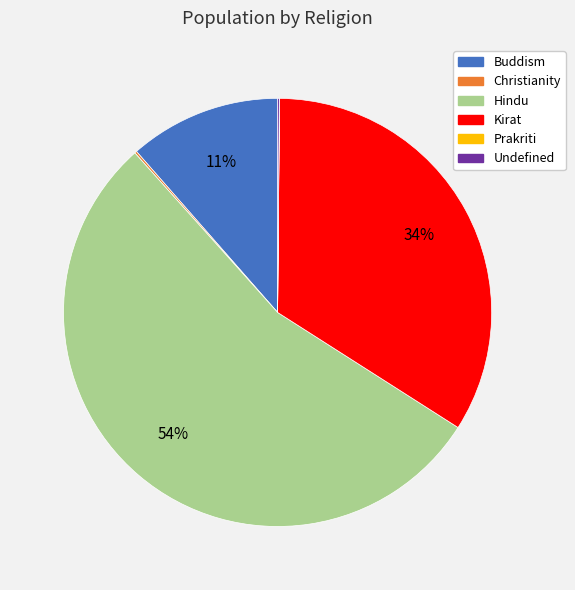

What percentage is the Kirat slice, to the nearest percent?

34%